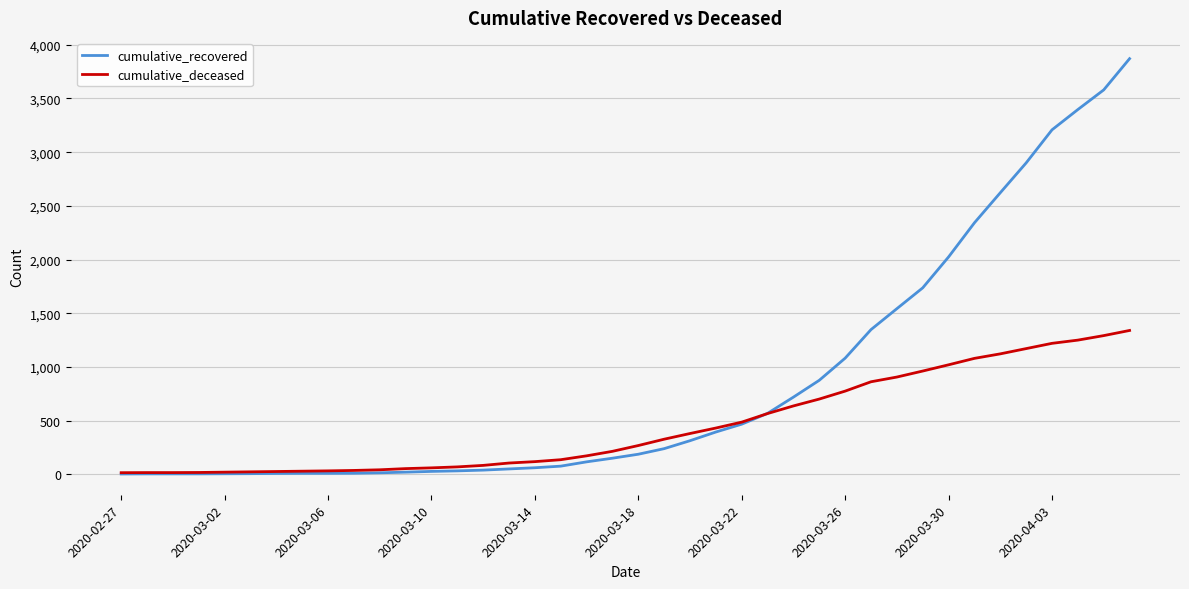

What is the greatest value displayed?

3871